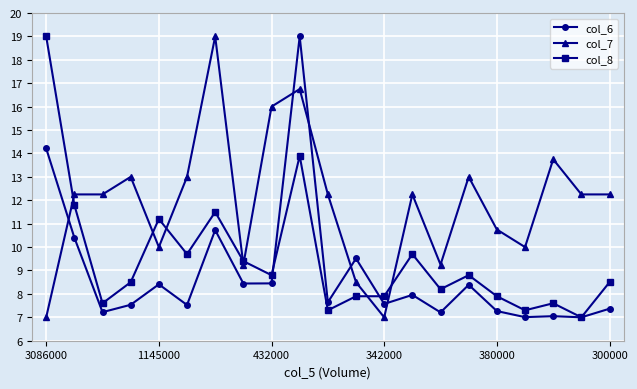

What is the value of the col_8 point at the 16th from the left?

8.8